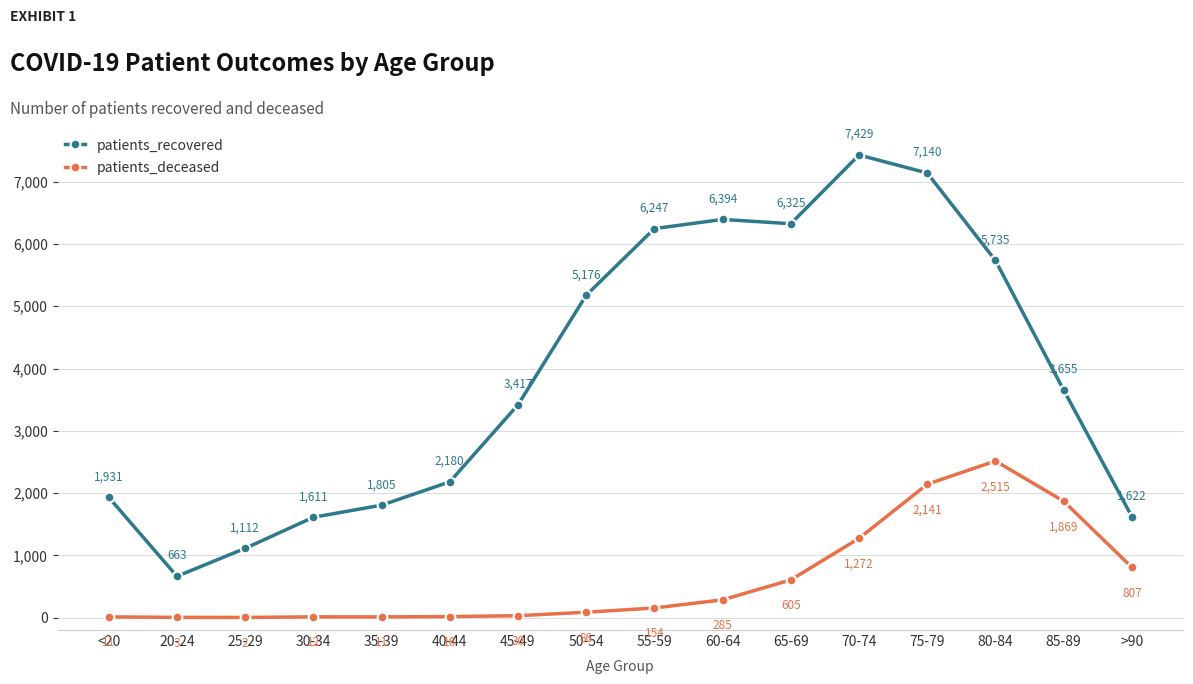

True or false: patients_deceased has more than 0 interior local peaks.

True